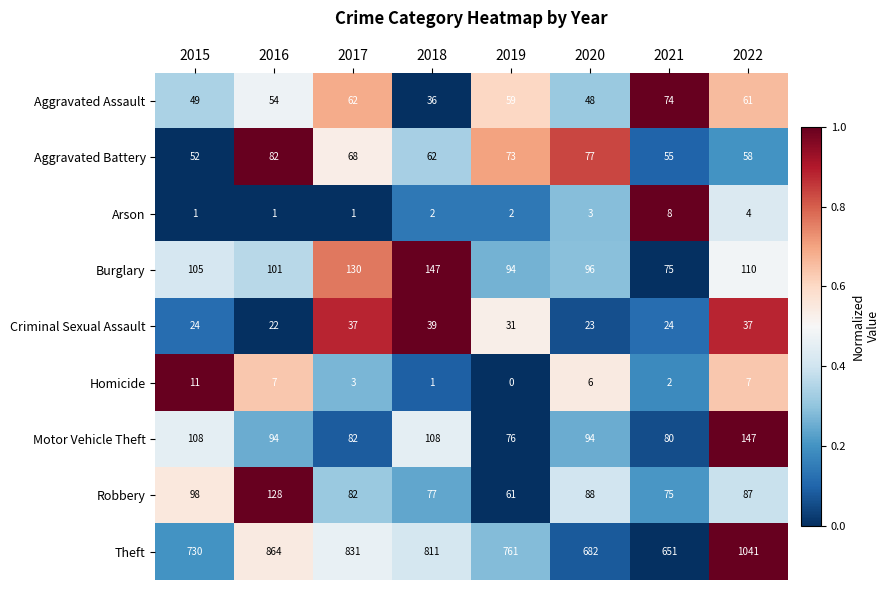

Where is Burglary nearest to the value 111?

2022